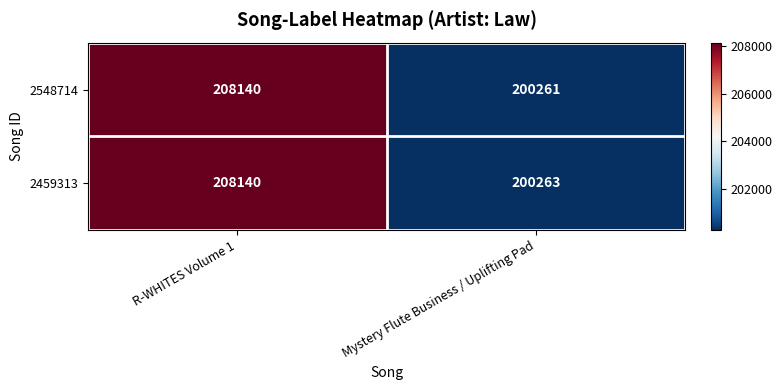

Which category has the lowest value across all series?

Mystery Flute Business / Uplifting Pad